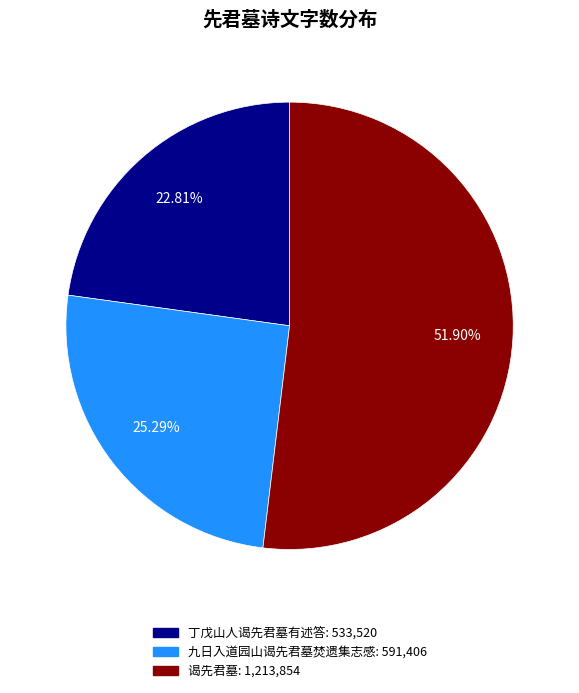

Is 谒先君墓 the majority of the pie?

Yes